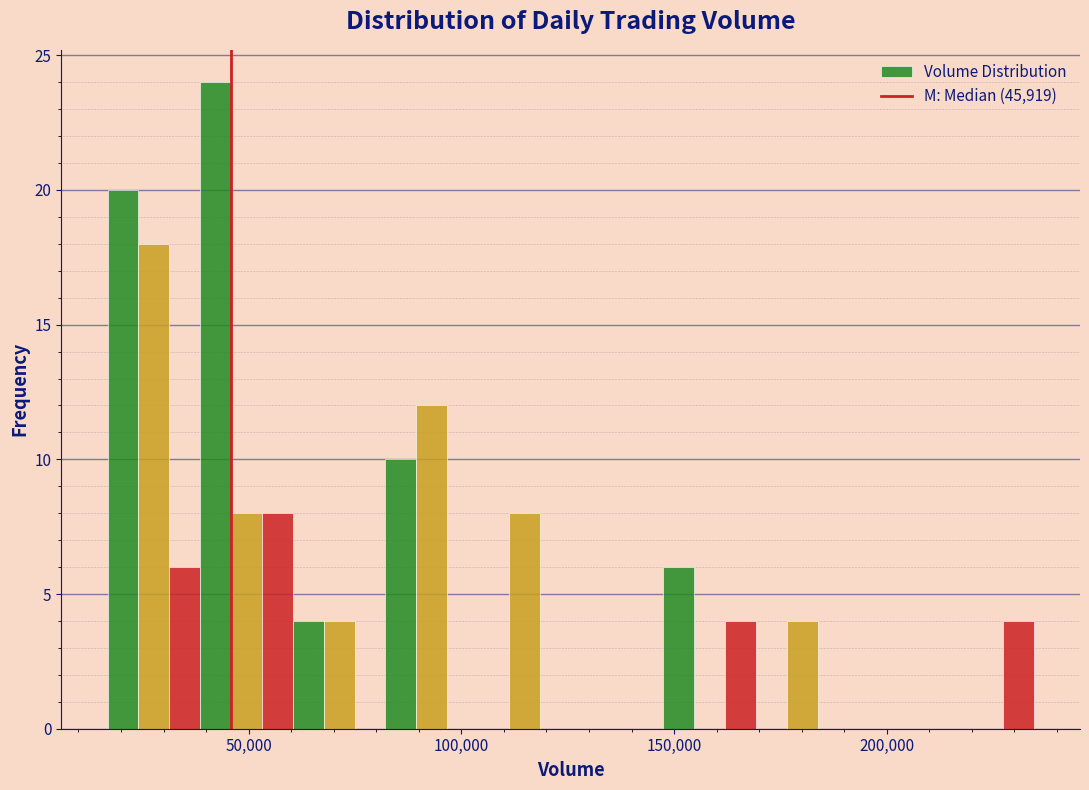

Around what value on the x-axis is the tallest bar? Give the approximate position of its centre, as read against the axis.

40000